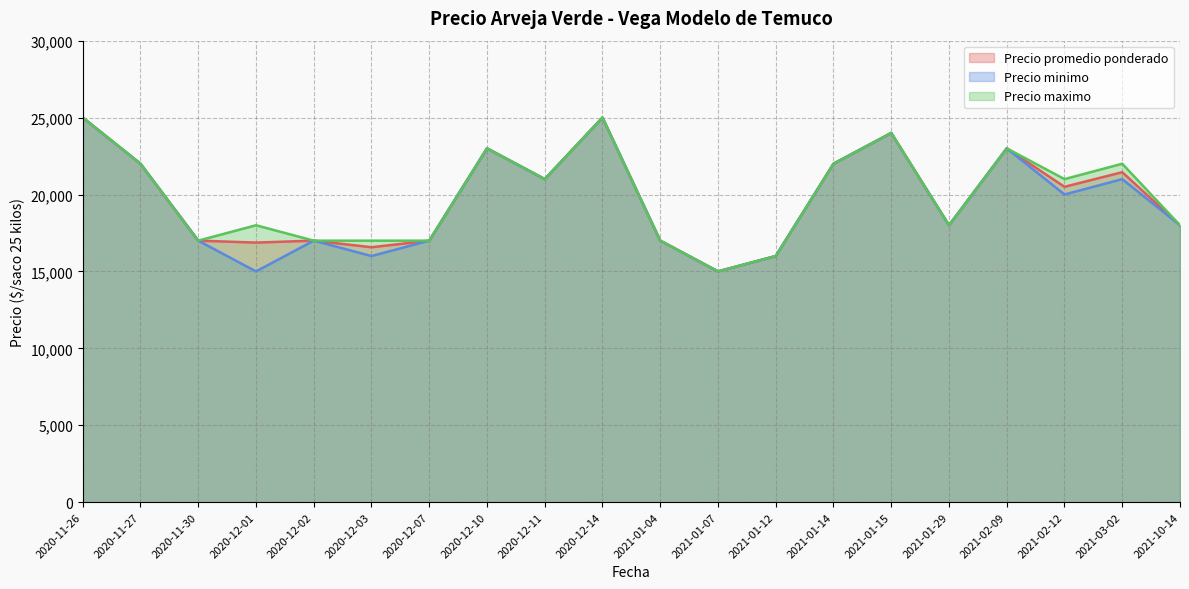

At how many categories does at least one series exceed 21976?

8